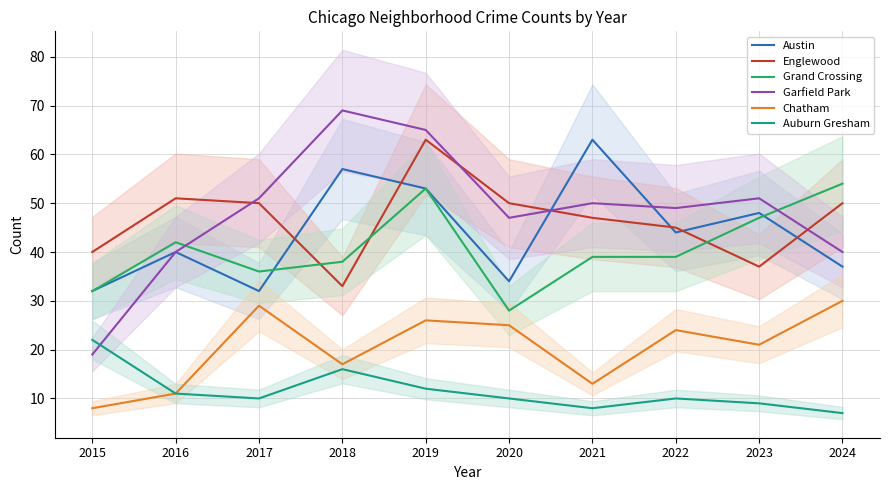

At which category does Grand Crossing reach its first local valley?

2017